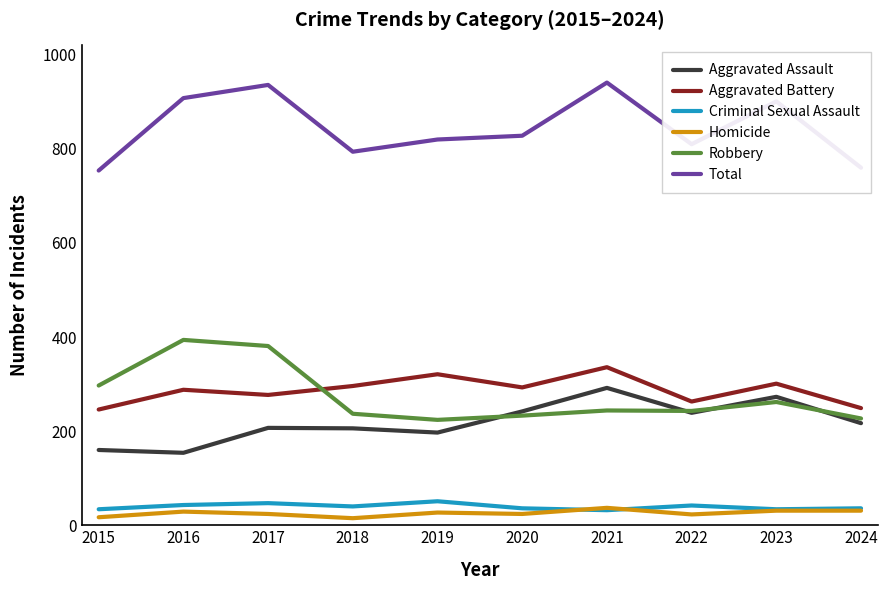

True or false: Criminal Sexual Assault and Aggravated Assault intersect in this chart.

False